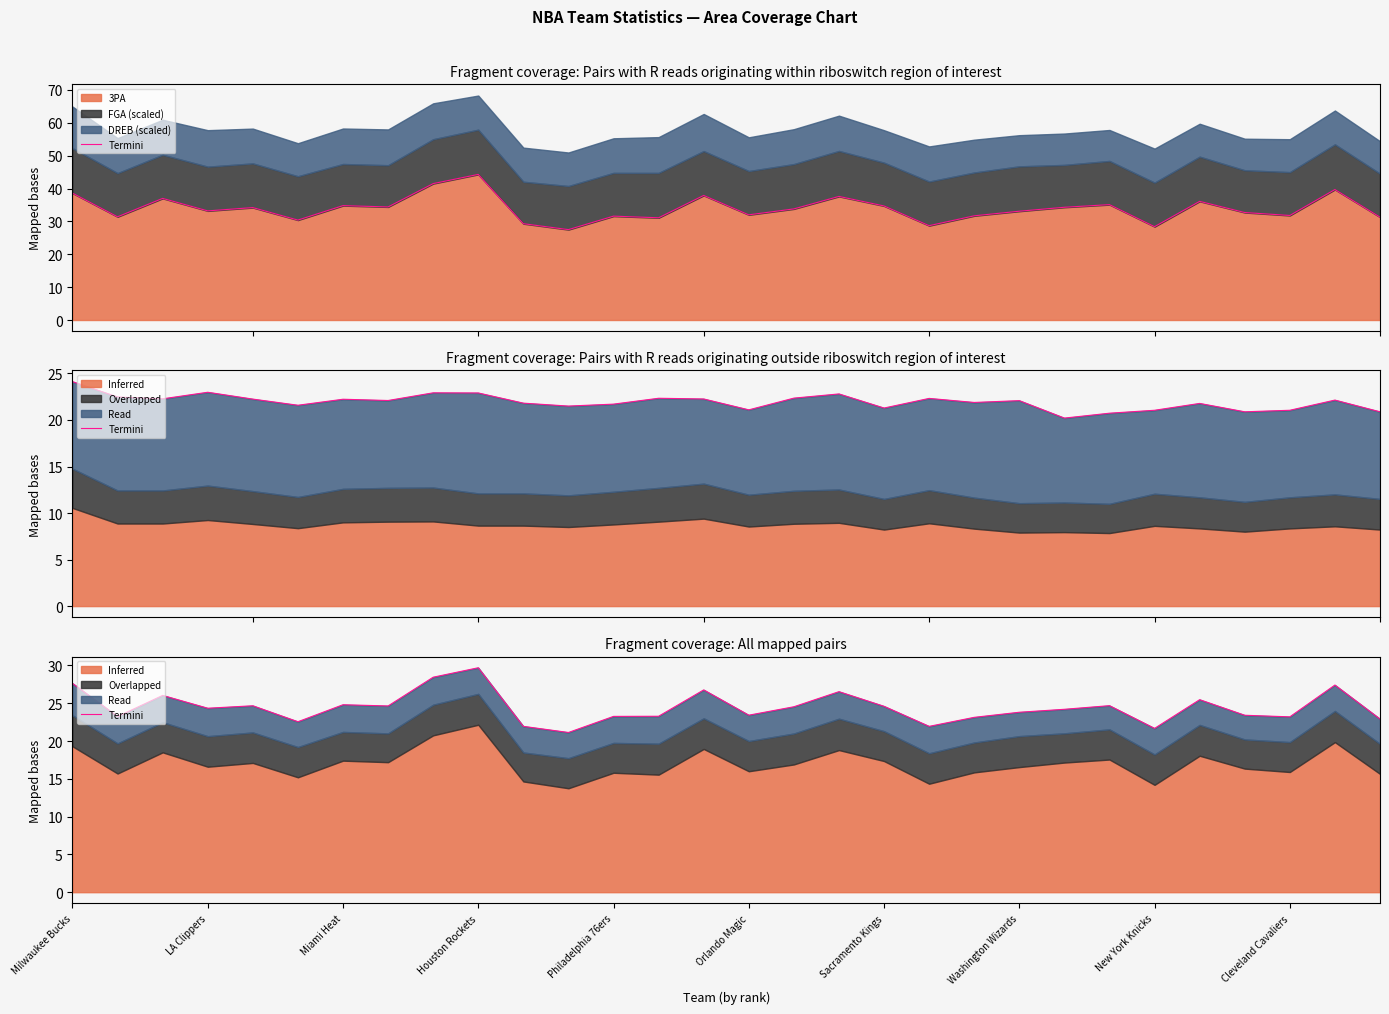

What is the difference between the values at New York Knicks and Miami Heat?

3.1